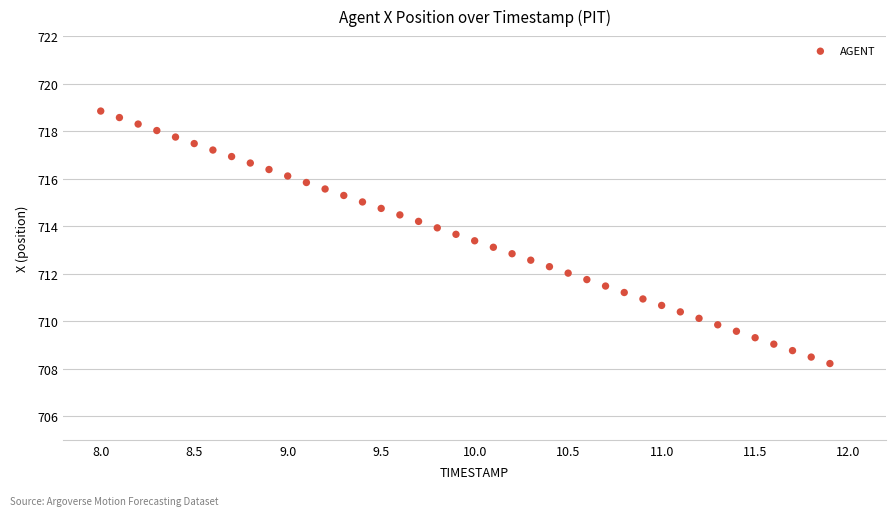

What is the range of Y values (max minus min)?

10.6